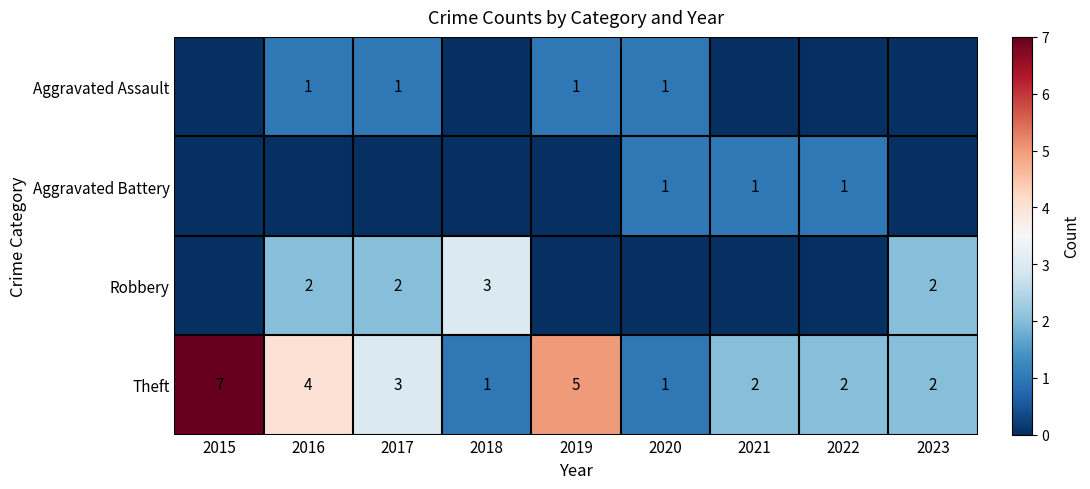

Is the value of Robbery at 2016 greater than the value of Aggravated Assault at 2019?

Yes